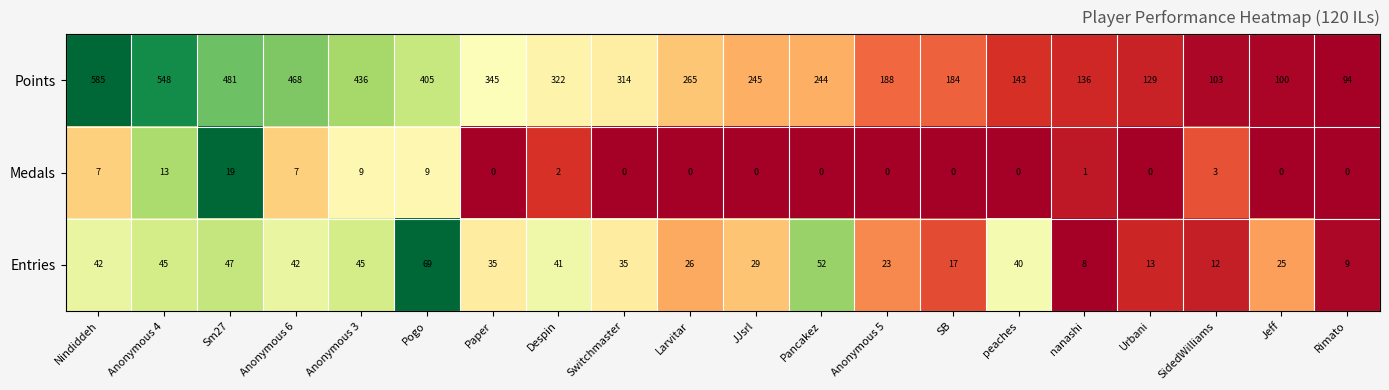

Rank the series by their maximum value, from highest to lowest.

Points, Entries, Medals